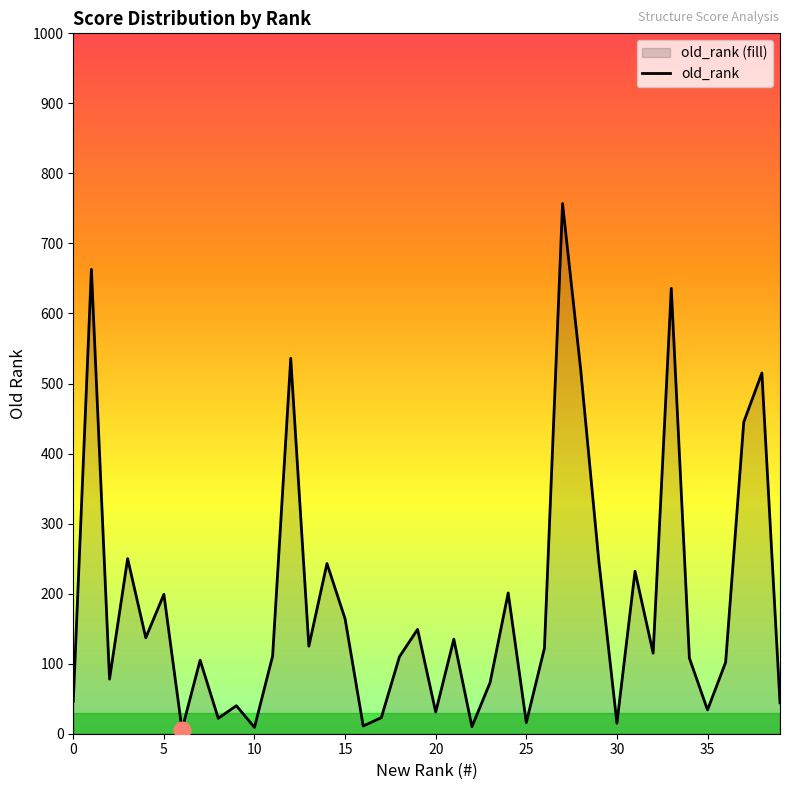

What is the minimum value shown in the chart?

6